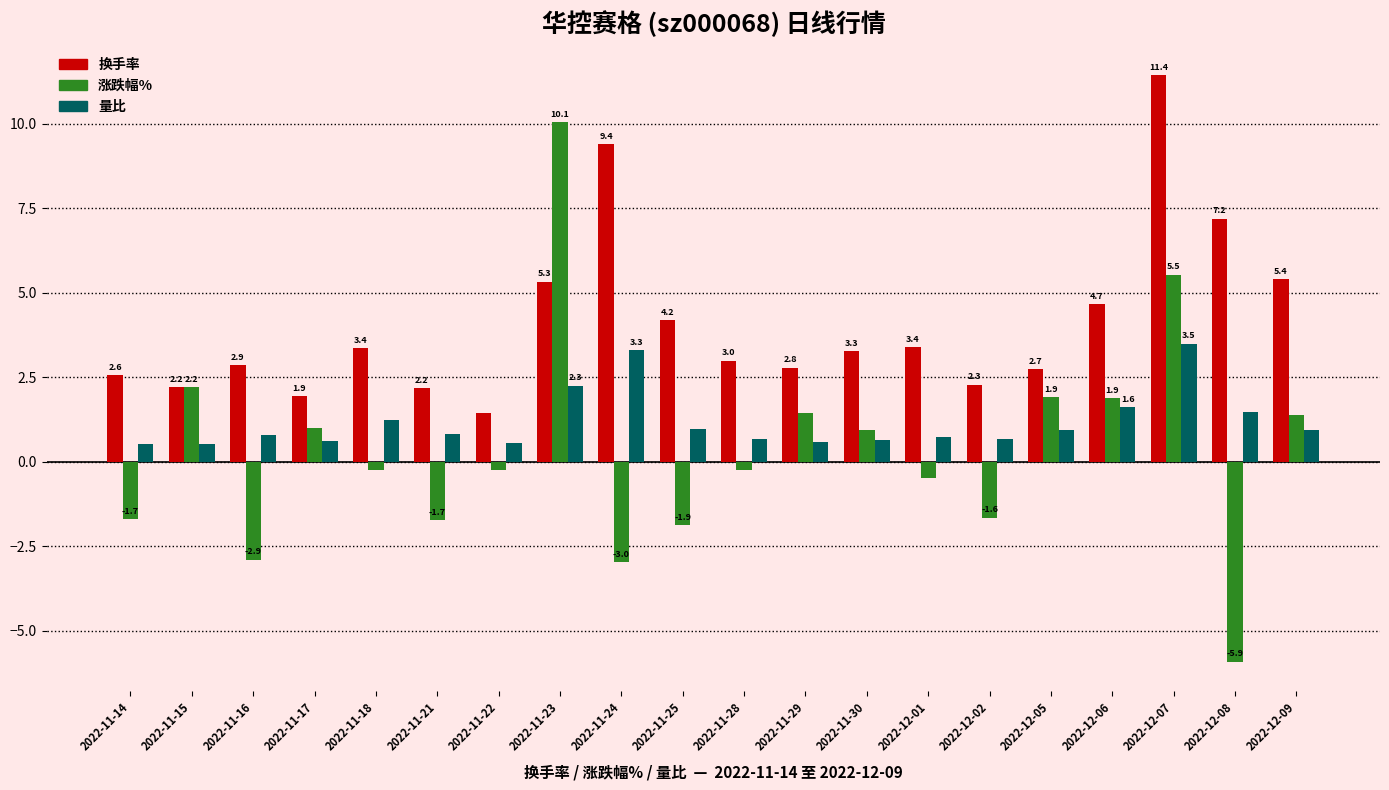

What is the label of the 11th bar from the right?

2022-11-25